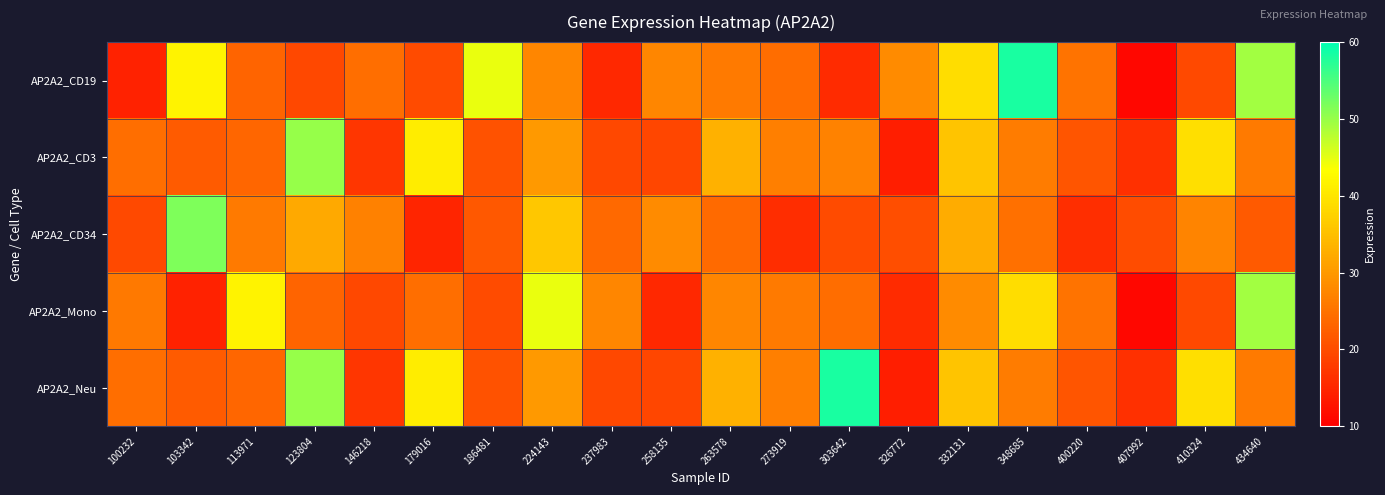

Reading left to right, list all the values displayed in this chart.

AP2A2_CD19: 100232=14.5	103342=41.7	113971=23.1	123804=19.4	146218=24.5	179016=19.8	186481=44.7	224143=27.6	237983=15.3	258135=27.7	263578=26.1	273919=24.4	303642=15.7	326772=28.2	332131=39.0	348685=58.4	400220=25.2	407992=11.0	410324=19.7	434640=49.3
AP2A2_CD3: 100232=24.5	103342=22.1	113971=23.3	123804=50.1	146218=17.1	179016=41.0	186481=20.8	224143=30.1	237983=19.4	258135=19.2	263578=33.1	273919=26.7	303642=27.1	326772=14.1	332131=35.6	348685=26.2	400220=21.2	407992=16.4	410324=39.3	434640=26.1
AP2A2_CD34: 100232=19.8	103342=51.6	113971=26.0	123804=32.2	146218=27.0	179016=14.9	186481=21.7	224143=36.1	237983=23.9	258135=28.3	263578=24.0	273919=15.9	303642=19.9	326772=20.3	332131=32.6	348685=24.6	400220=16.1	407992=20.1	410324=27.4	434640=21.8
AP2A2_Mono: 100232=25.9	103342=14.5	113971=41.7	123804=23.1	146218=19.4	179016=24.5	186481=19.8	224143=44.7	237983=27.6	258135=15.3	263578=27.7	273919=26.1	303642=24.4	326772=15.7	332131=28.2	348685=39.0	400220=25.2	407992=11.0	410324=19.7	434640=49.3
AP2A2_Neu: 100232=24.5	103342=22.1	113971=23.3	123804=50.1	146218=17.1	179016=41.0	186481=20.8	224143=30.1	237983=19.4	258135=19.2	263578=33.1	273919=26.7	303642=58.4	326772=14.1	332131=35.6	348685=26.2	400220=21.2	407992=16.4	410324=39.3	434640=26.1